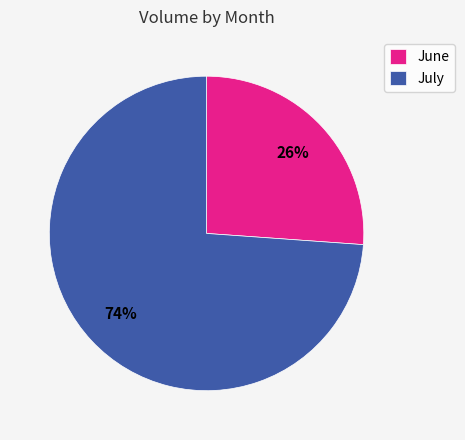

Approximately how many times larger is the value at July compared to June?

2.8